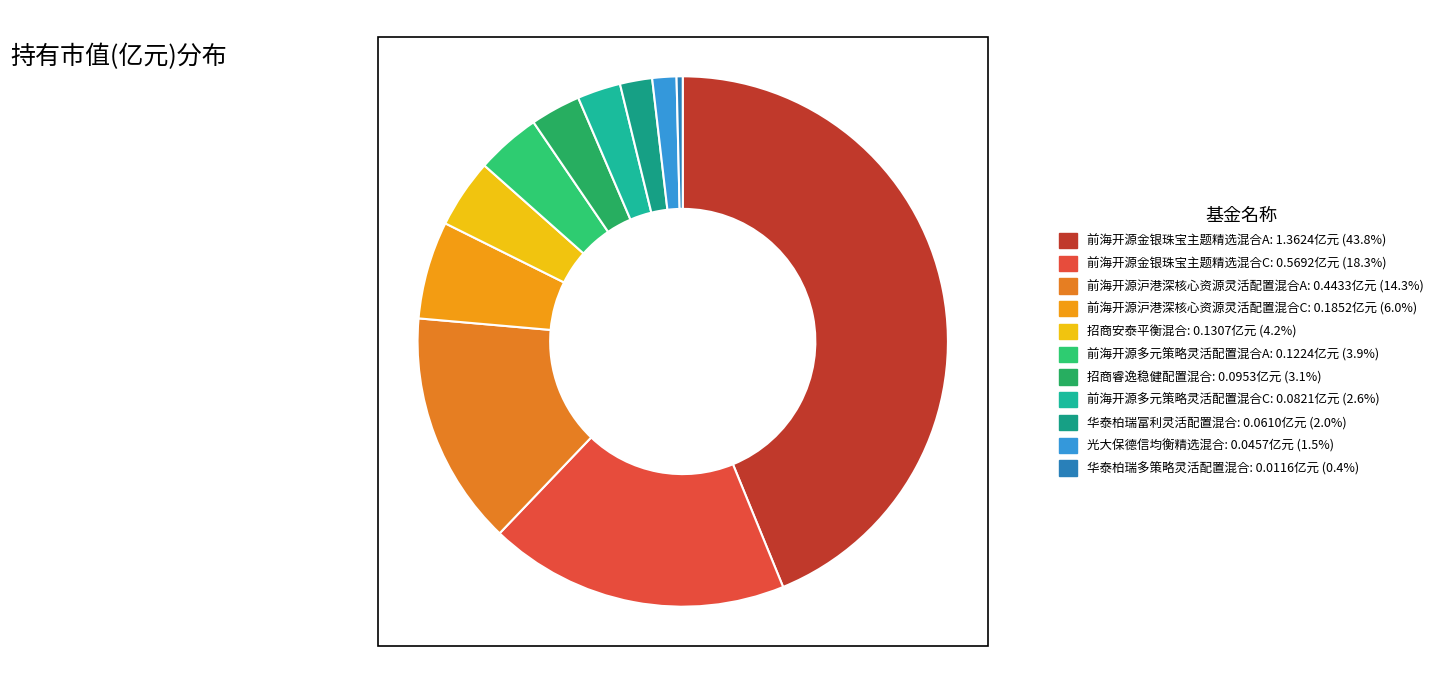

To the nearest percent, what percentage of the pie is 光大保德信均衡精选混合?

1%